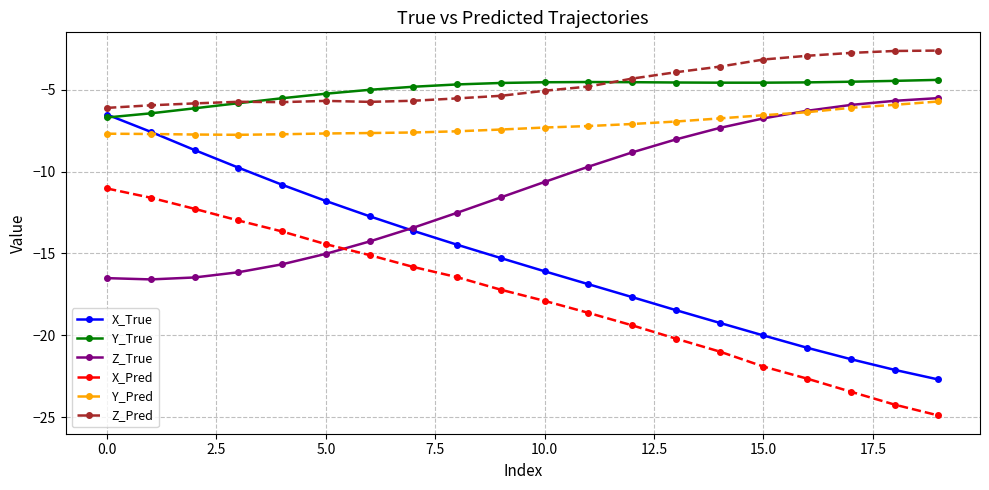

True or false: Y_True and X_Pred cross at least once.

False